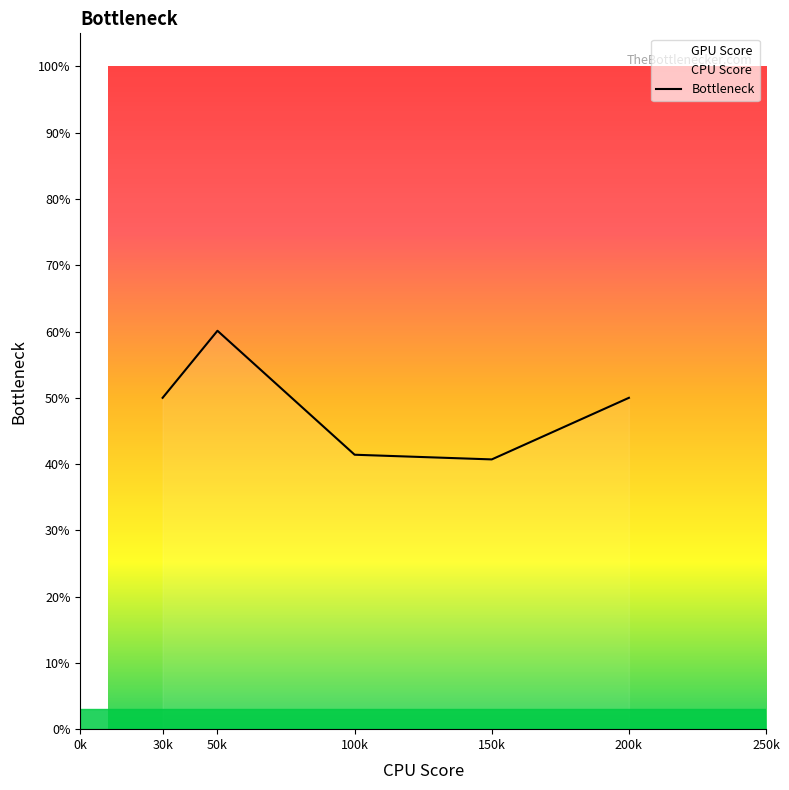

True or false: Bottleneck has a value of 14.8 at 50k.

False